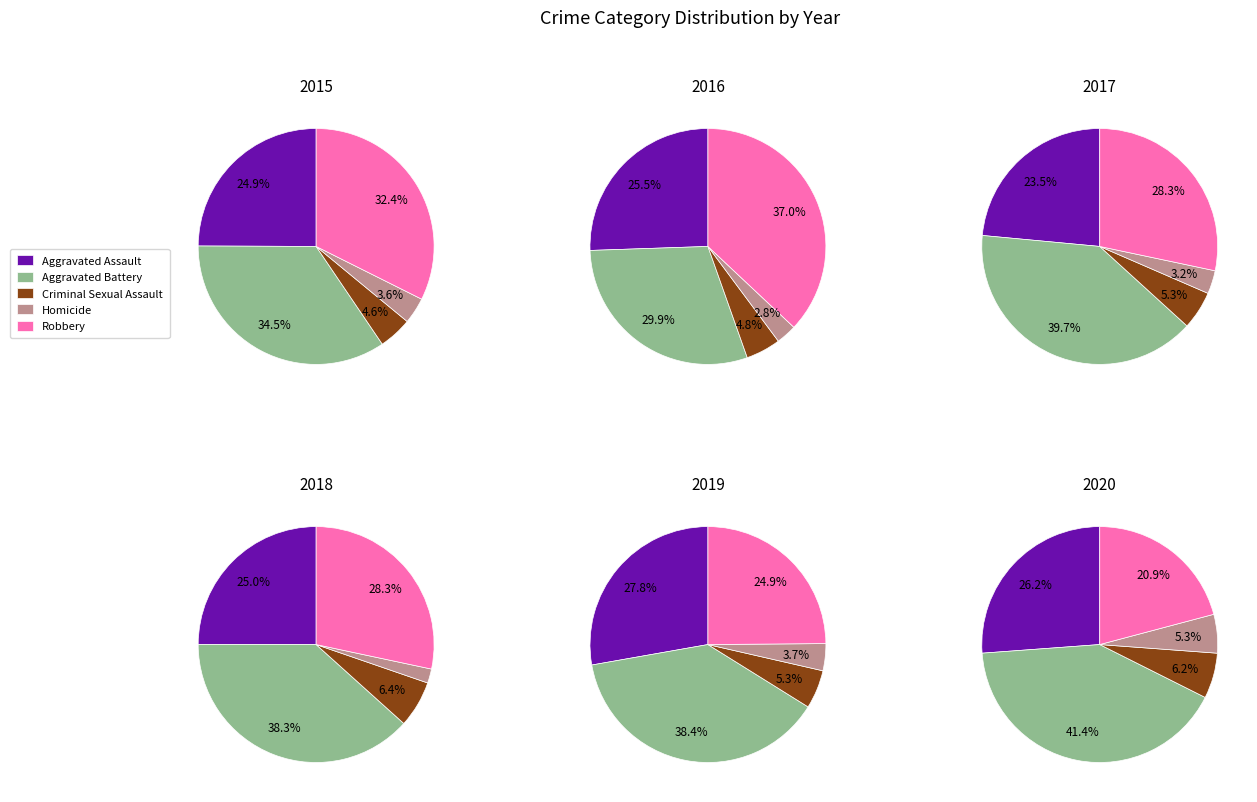

Is it true that Aggravated Assault is 16% of the pie?

False